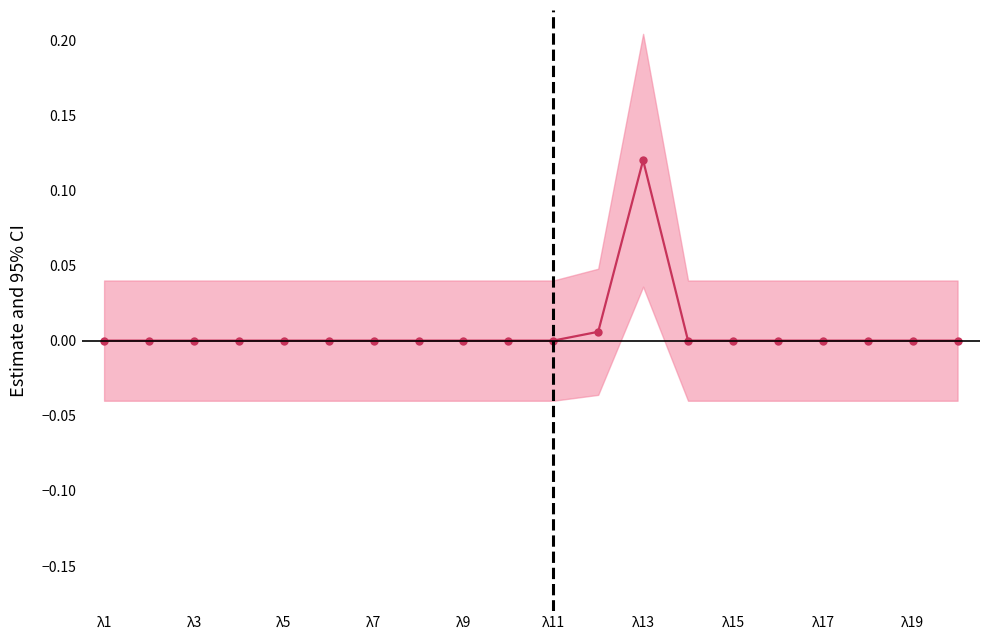

How many series are shown in this chart?

1